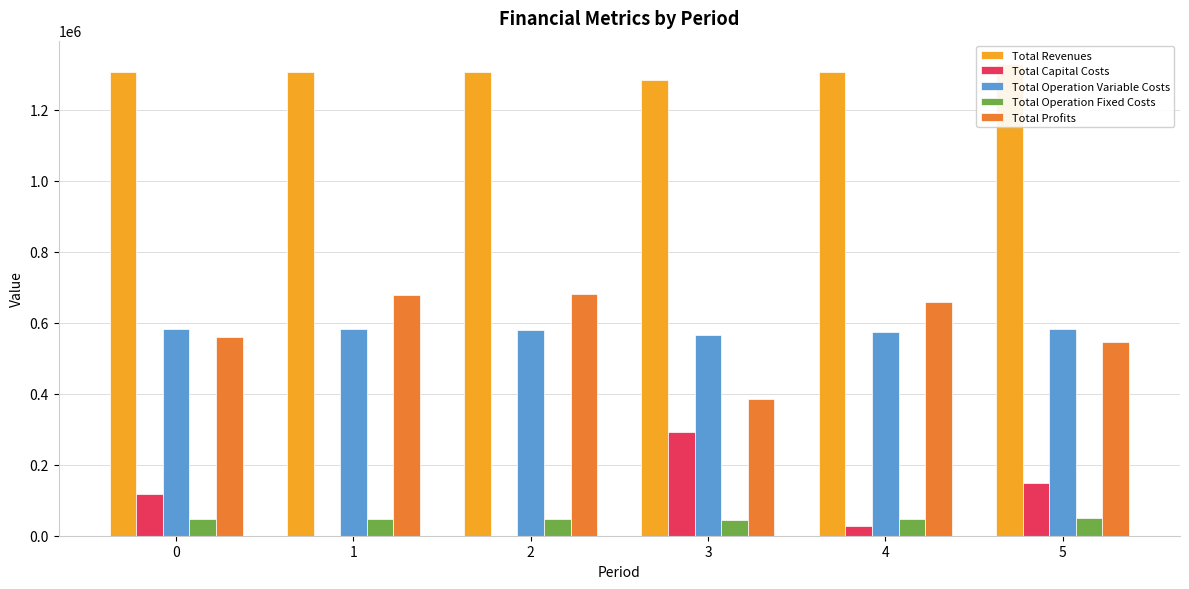

Reading right to left, transcribe all the data shown in this chart.

Total Revenues: 5=1328837.0	4=1307555.7	3=1285678.6	2=1307555.7	1=1307555.7	0=1307555.7
Total Capital Costs: 5=149600.0	4=28800.0	3=291200.0	2=0.0	1=0.0	0=118400.0
Total Operation Variable Costs: 5=583366.1	4=574607.1	3=565439.8	2=579307.5	1=581652.9	0=583995.1
Total Operation Fixed Costs: 5=49348.5	4=46069.8	3=43043.3	2=46069.8	1=46069.8	0=46069.8
Total Profits: 5=546522.5	4=658078.8	3=385995.5	2=682178.4	1=679833.0	0=559090.8